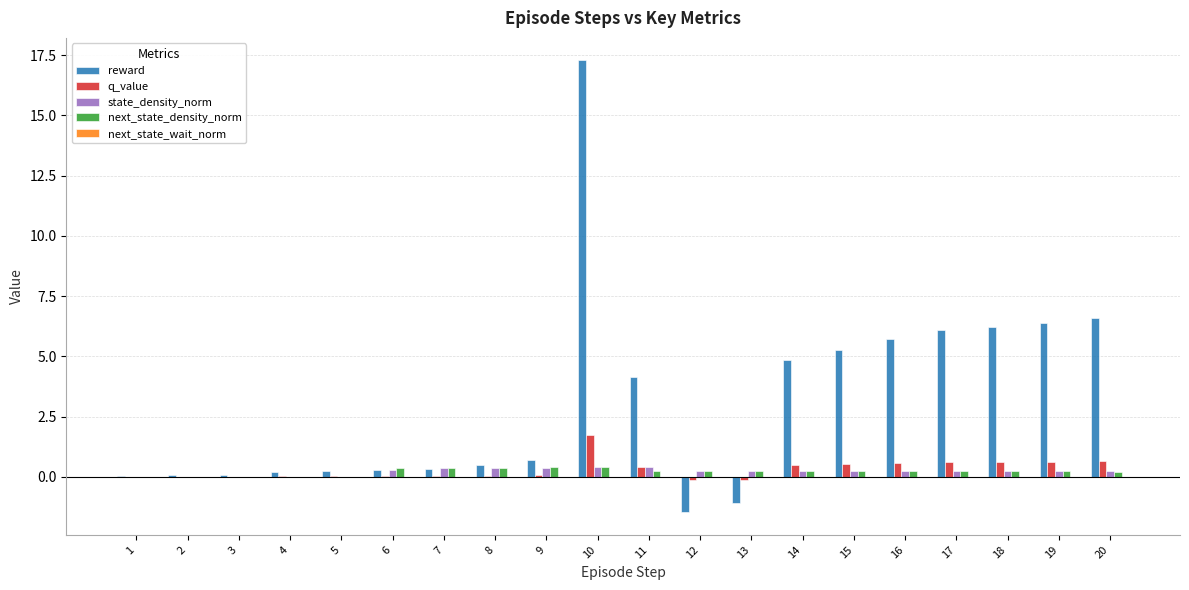

Which series changed the most between 10 and 20?

reward